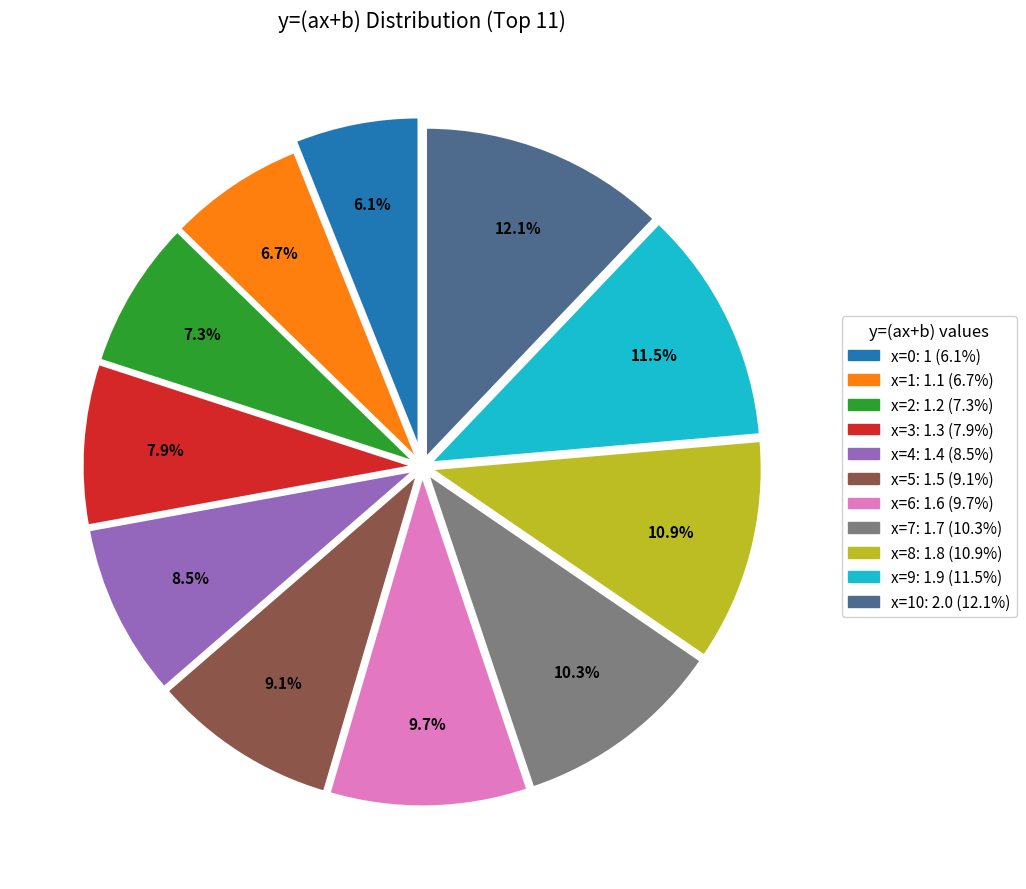

Is there any slice that represents more than half of the pie?

No